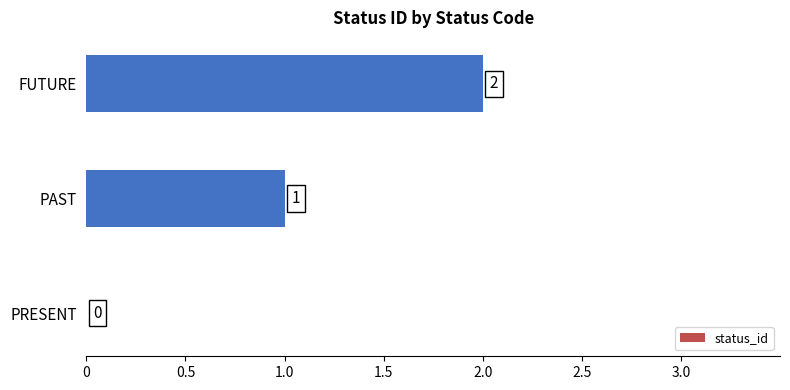

At which label is the value closest to 1?

PAST